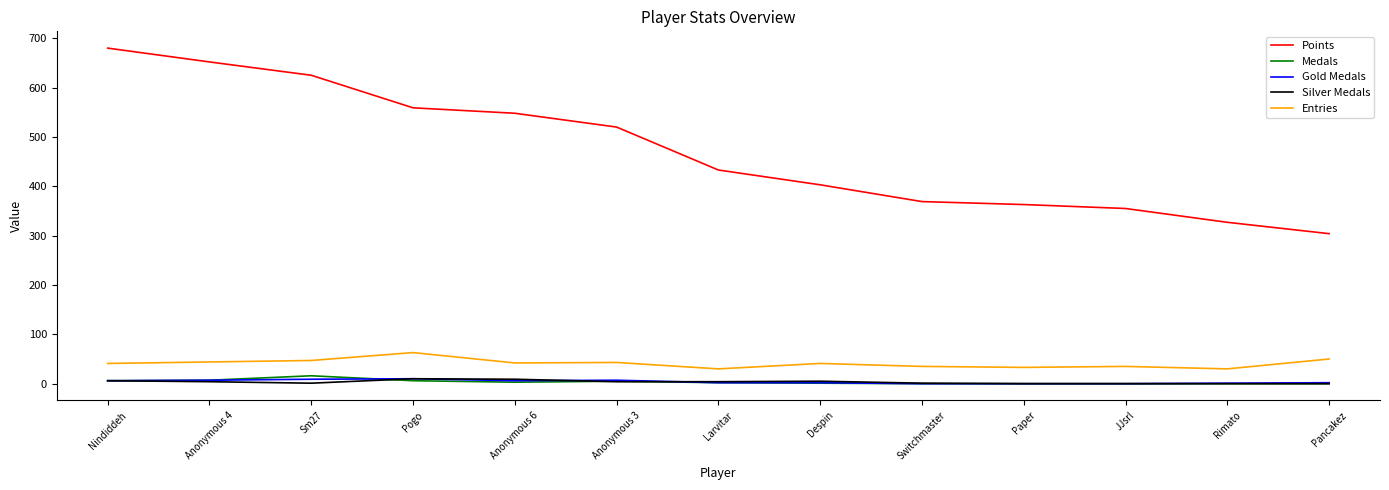

The Points series shows 363 at Paper. True or false?

True